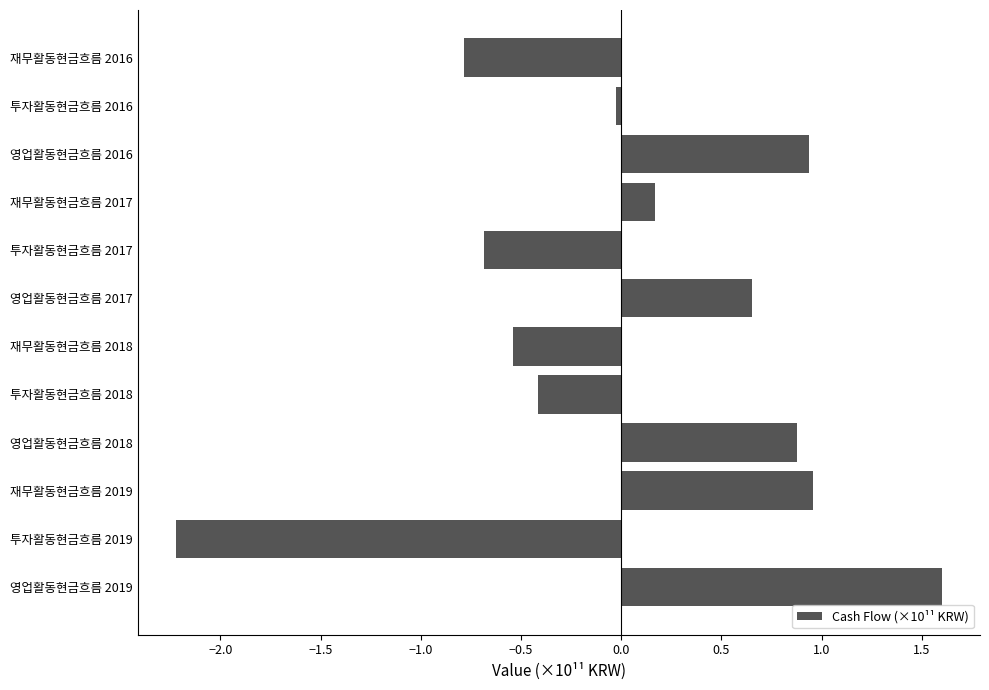

The chart shows a value of -0.6 at 투자활동현금흐름 2018. True or false?

False